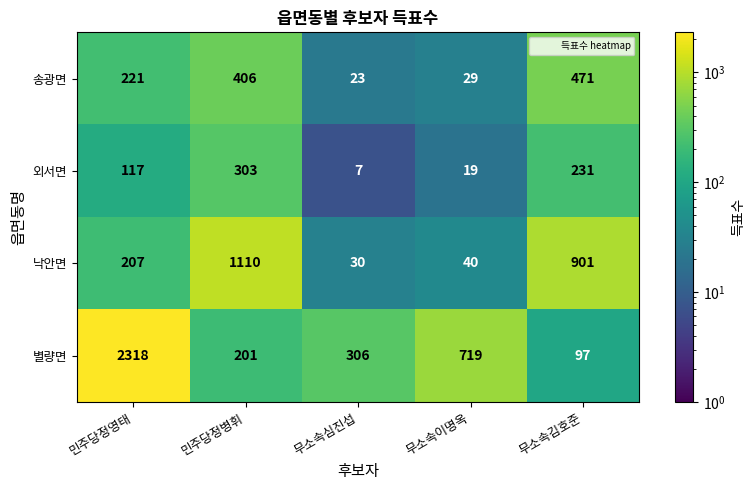

Which category has the lowest value across all series?

무소속심진섭